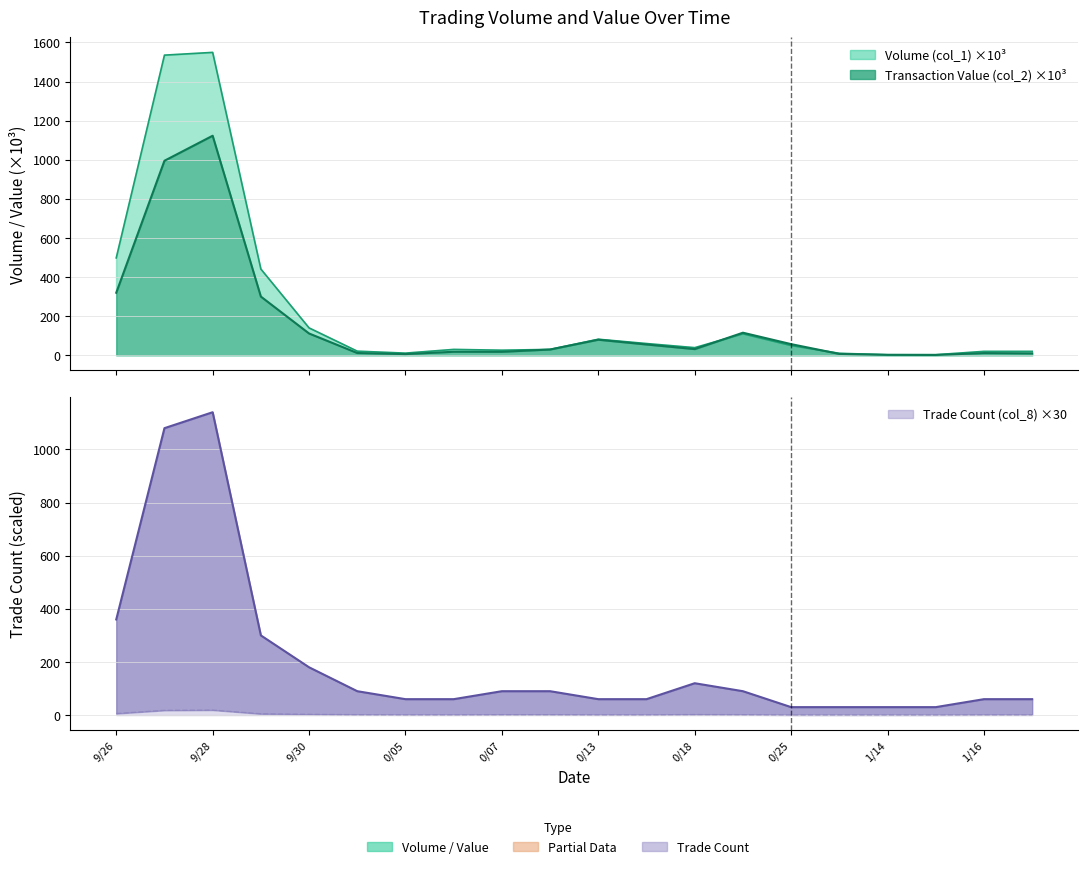

What is the label of the 7th point from the left?

0/05